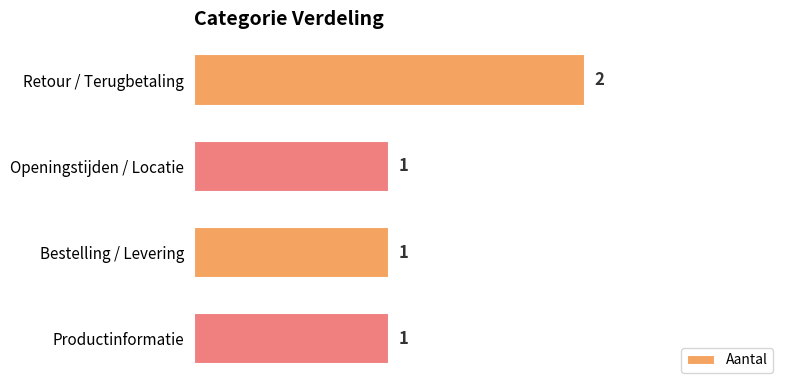

True or false: the data shows 0 at Openingstijden / Locatie.

False